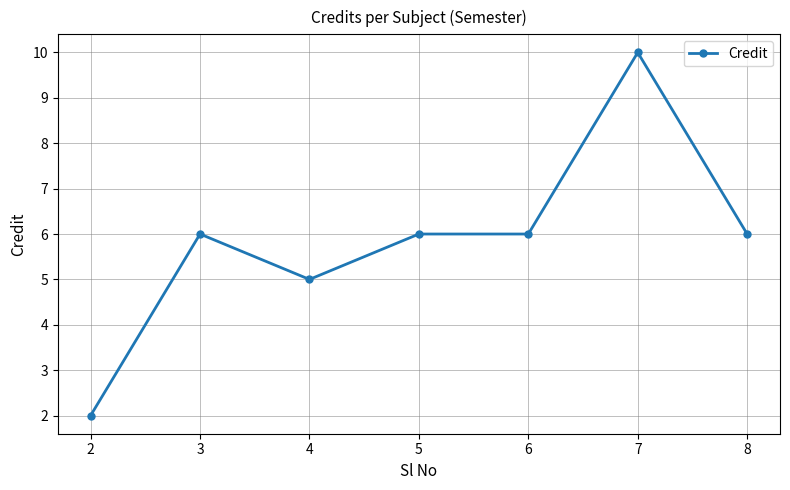

What is the difference between the second highest and minimum values?

4